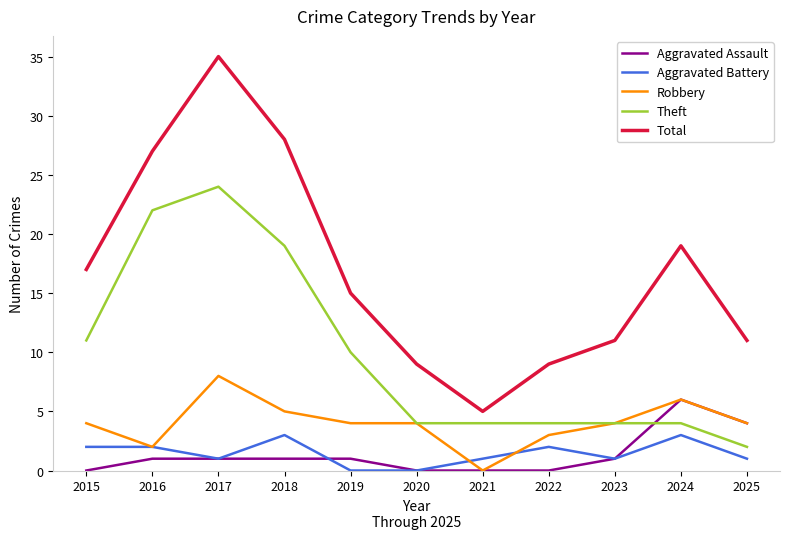

The value of Total at 2025 is 11. True or false?

True